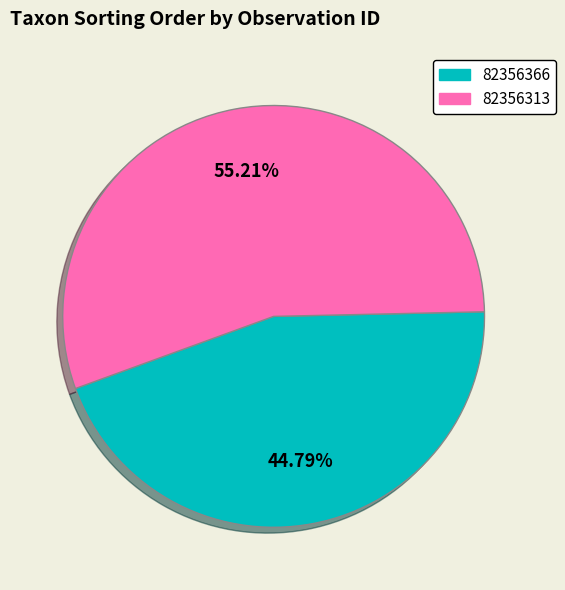

Which has a higher value, 82356313 or 82356366?

82356313